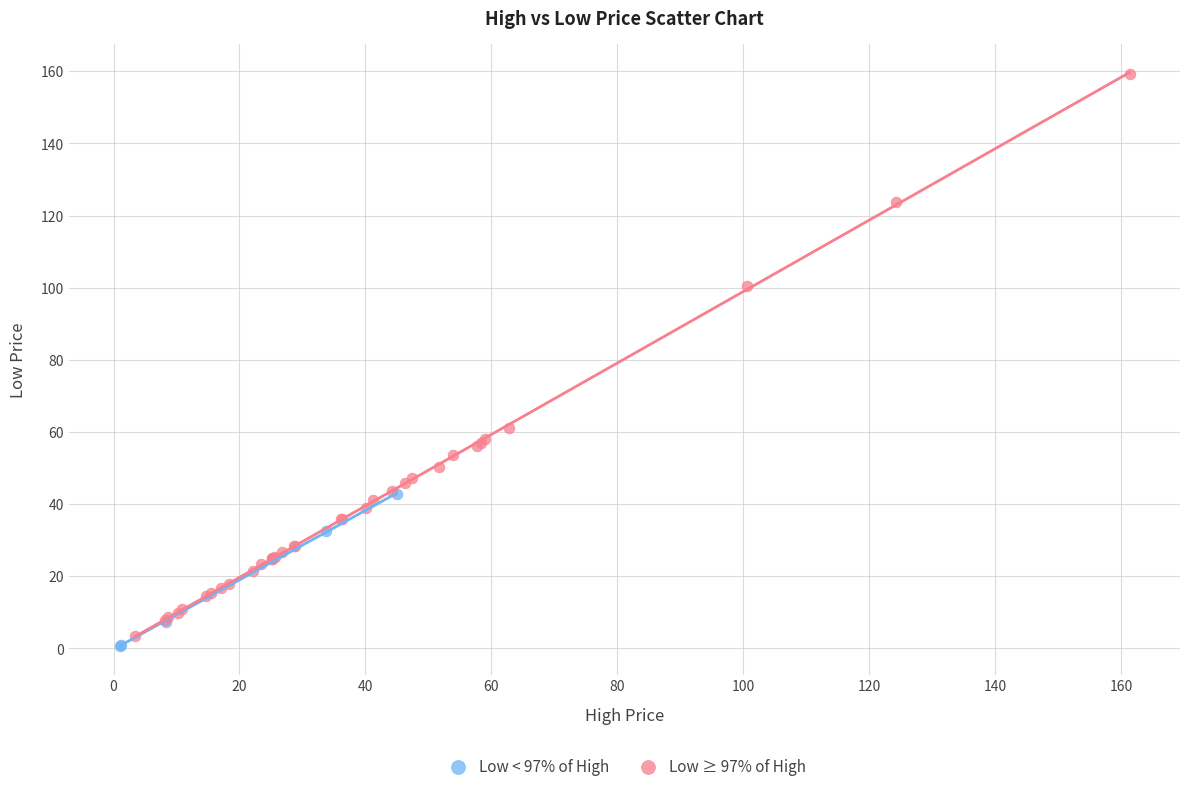

Which series contains the highest Y value?

Low ≥ 97% of High